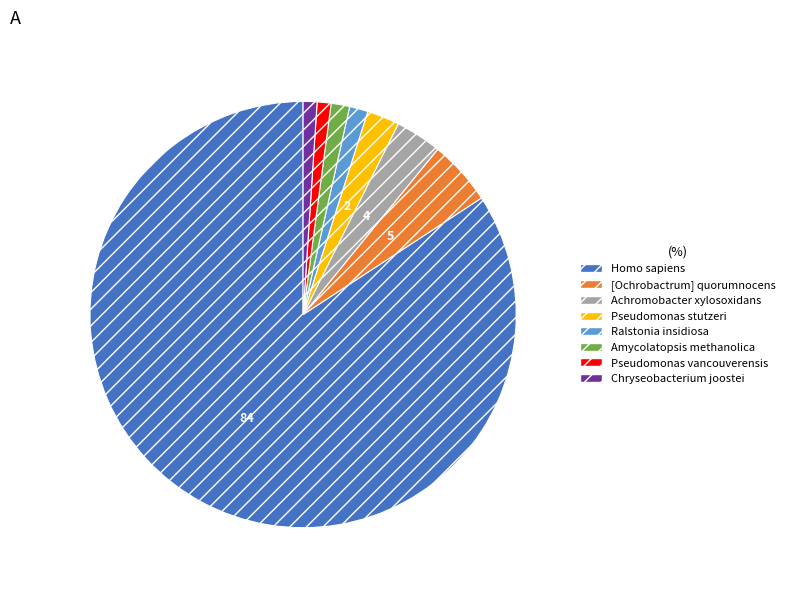

The Pseudomonas stutzeri slice represents 2% of the pie. True or false?

True